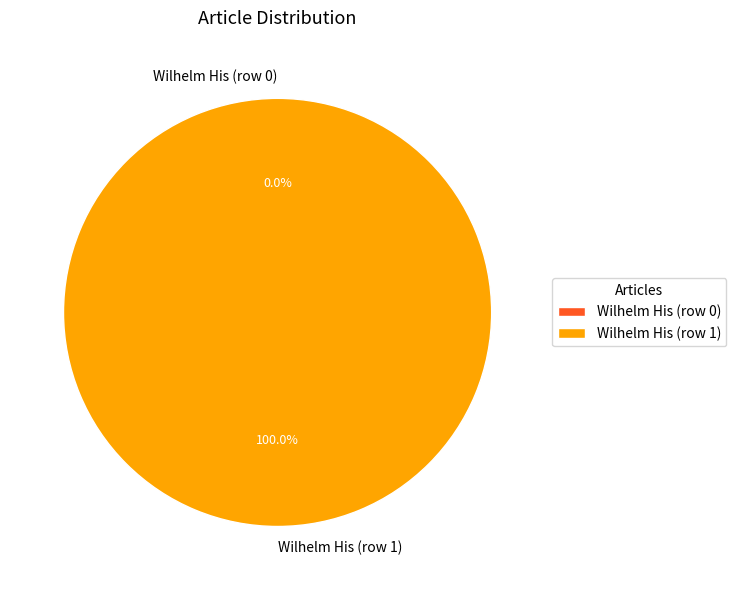

To the nearest percent, what is the difference between the Wilhelm His (row 0) and Wilhelm His (row 1) slice percentages?

100%